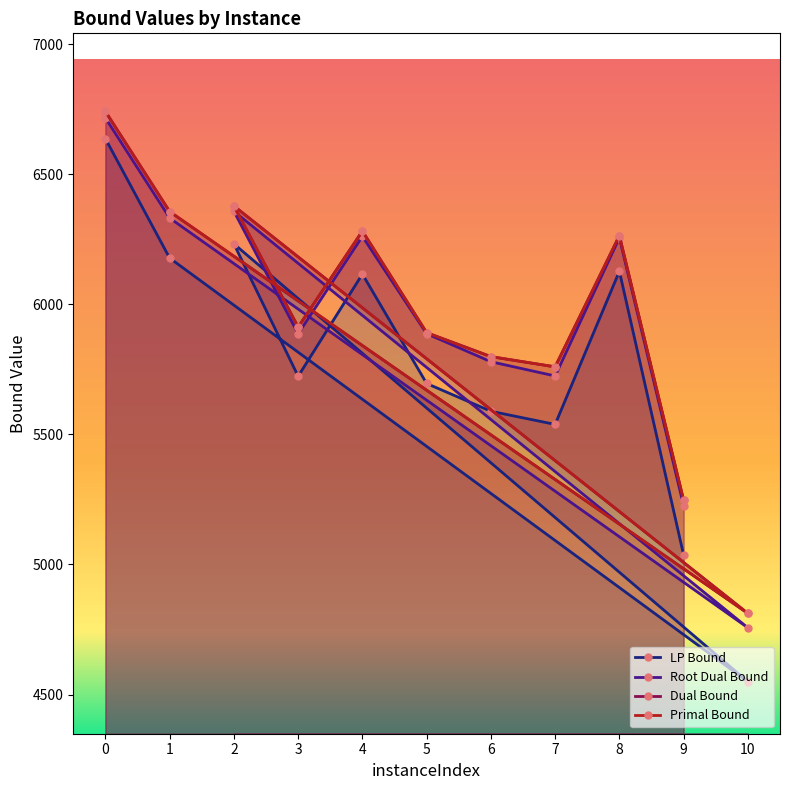

What is the difference between the maximum and minimum values in the lpBound series?

2087.9